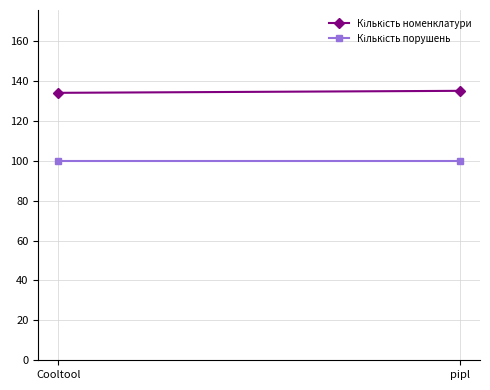

The Кількість номенклатури series shows 135 at pipl. True or false?

True